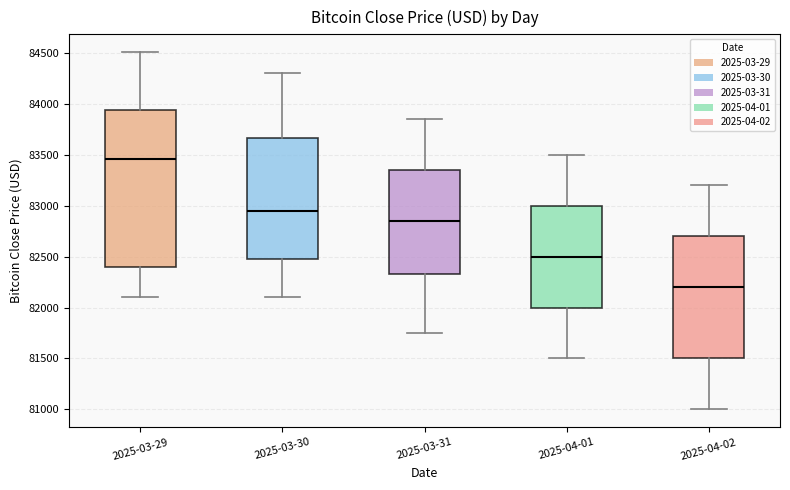

Reading left to right, transcribe this box plot: for each box, give where its median line is, the range the box spans, and where its two whiskers end, as read against the y-axis. The values are not printed on the chart, so give them approximately, as read against the axis.

2025-03-29: median 83450, box 82400 to 83950, whiskers 82100 to 84500
2025-03-30: median 82950, box 82500 to 83650, whiskers 82100 to 84300
2025-03-31: median 82850, box 82350 to 83350, whiskers 81750 to 83850
2025-04-01: median 82500, box 82000 to 83000, whiskers 81500 to 83500
2025-04-02: median 82200, box 81500 to 82700, whiskers 81000 to 83200